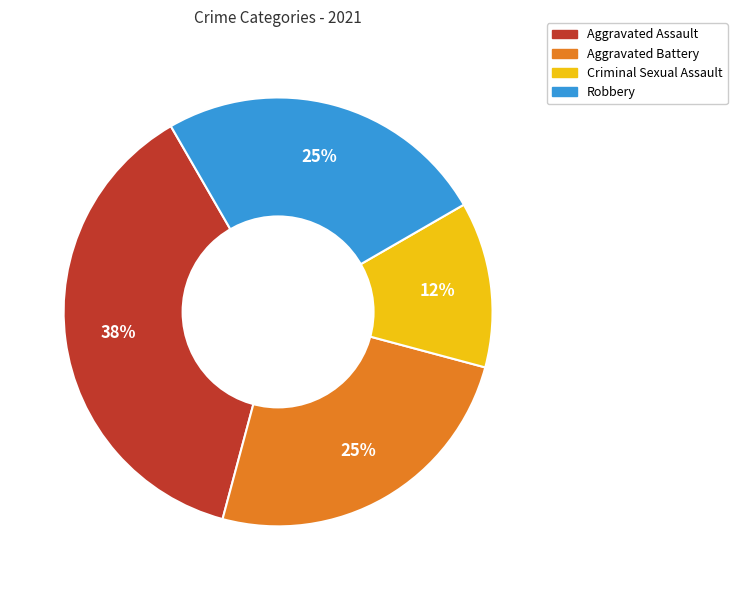

Is there any slice that represents more than half of the pie?

No